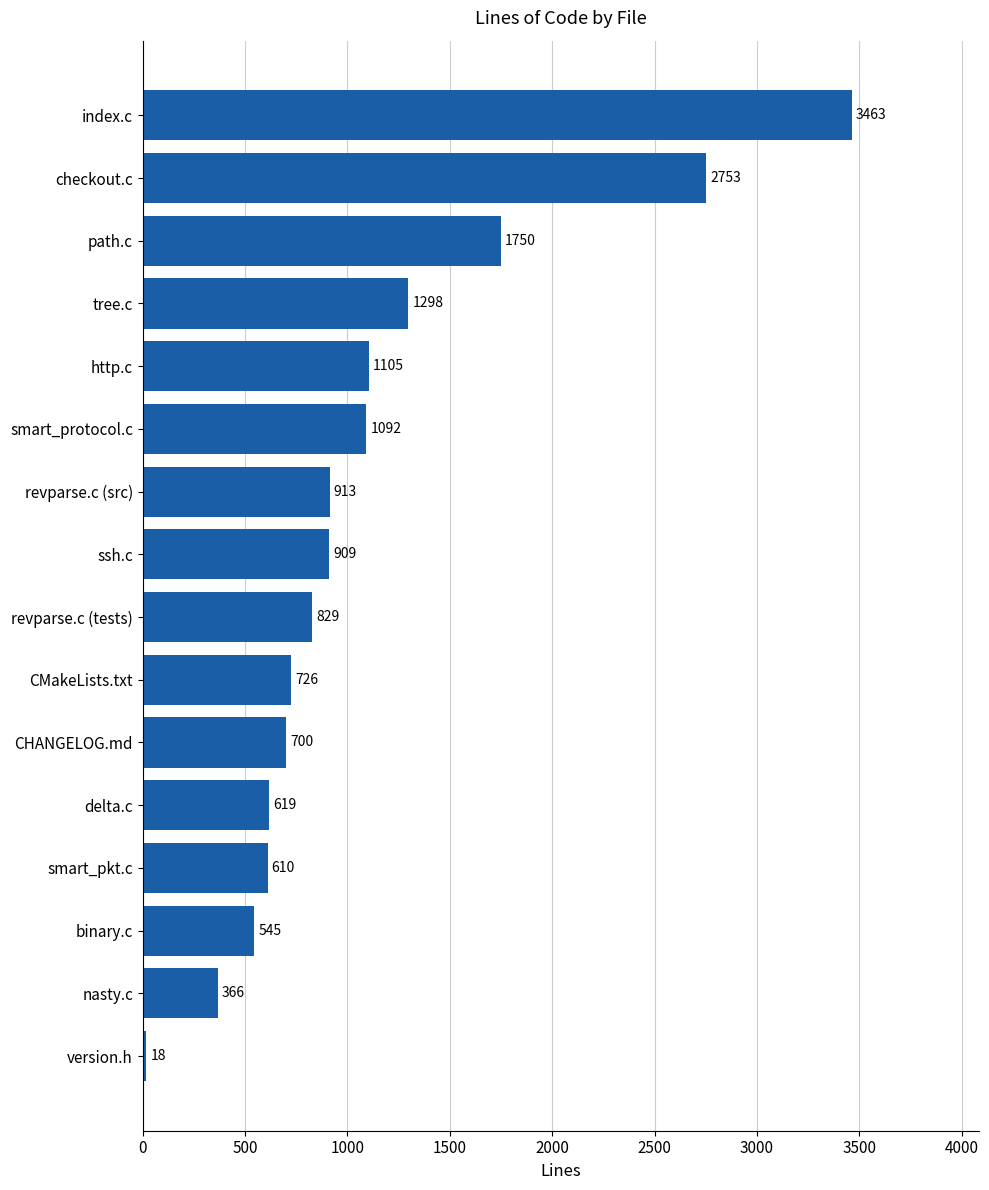

What is the ratio of the value at ssh.c to the value at path.c?

0.5